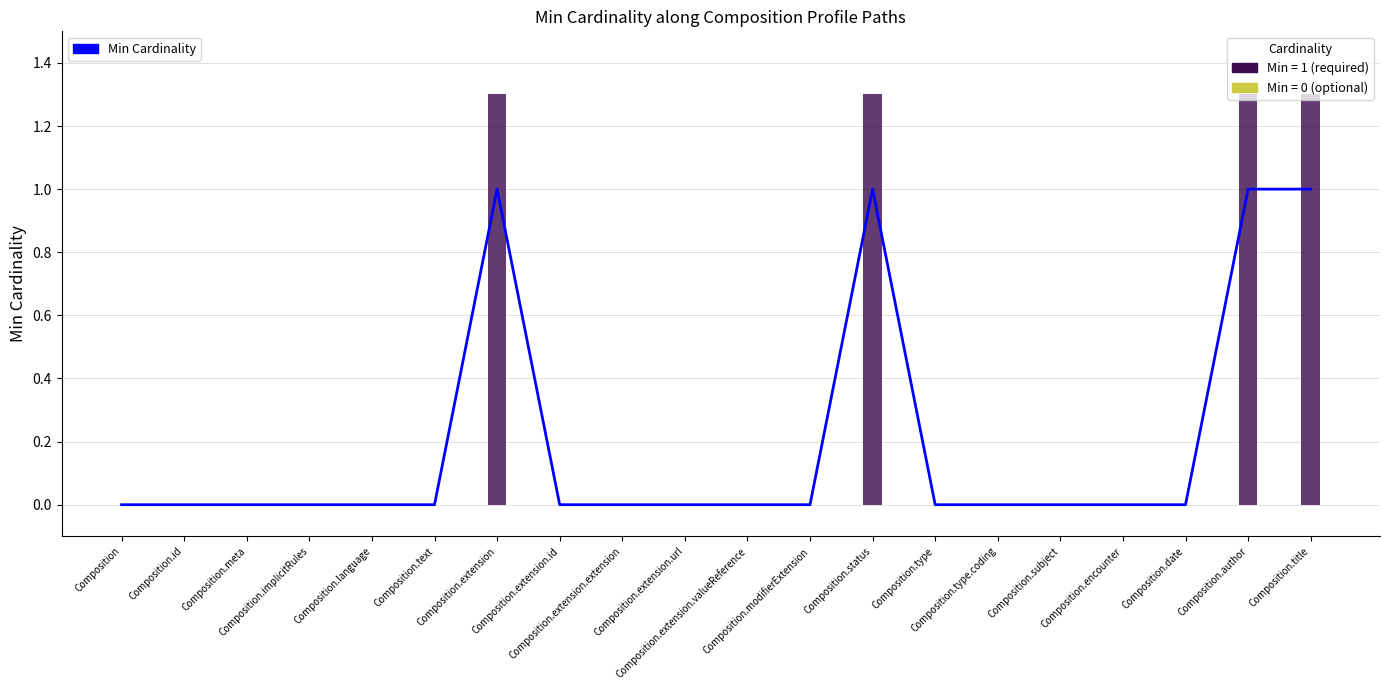

Count the number of data series in this chart.

1